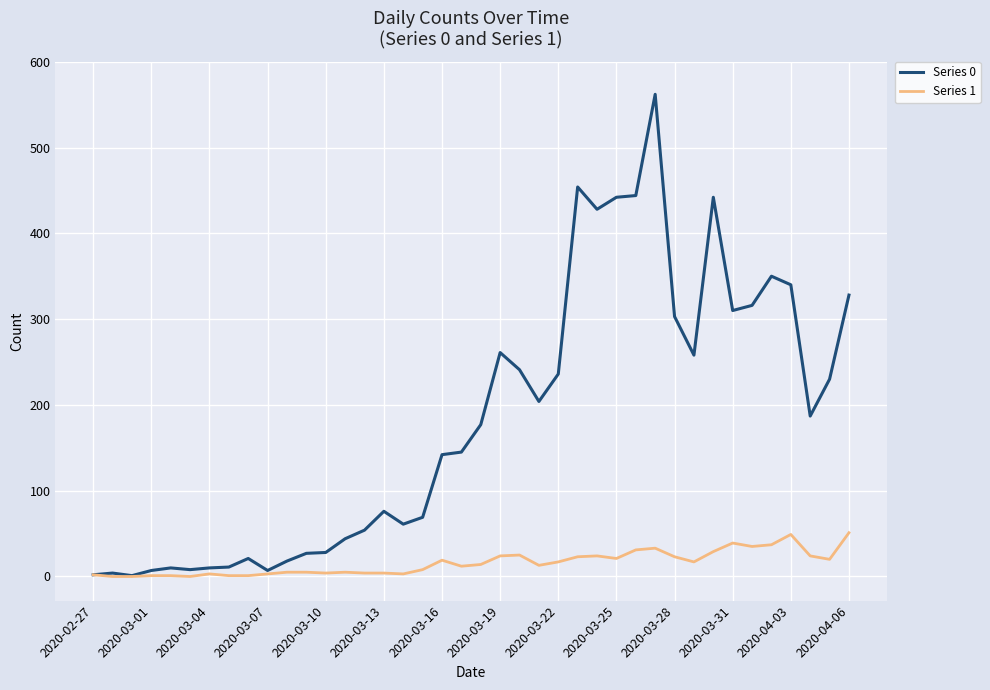

Which series has the largest range (max minus min)?

Series 0